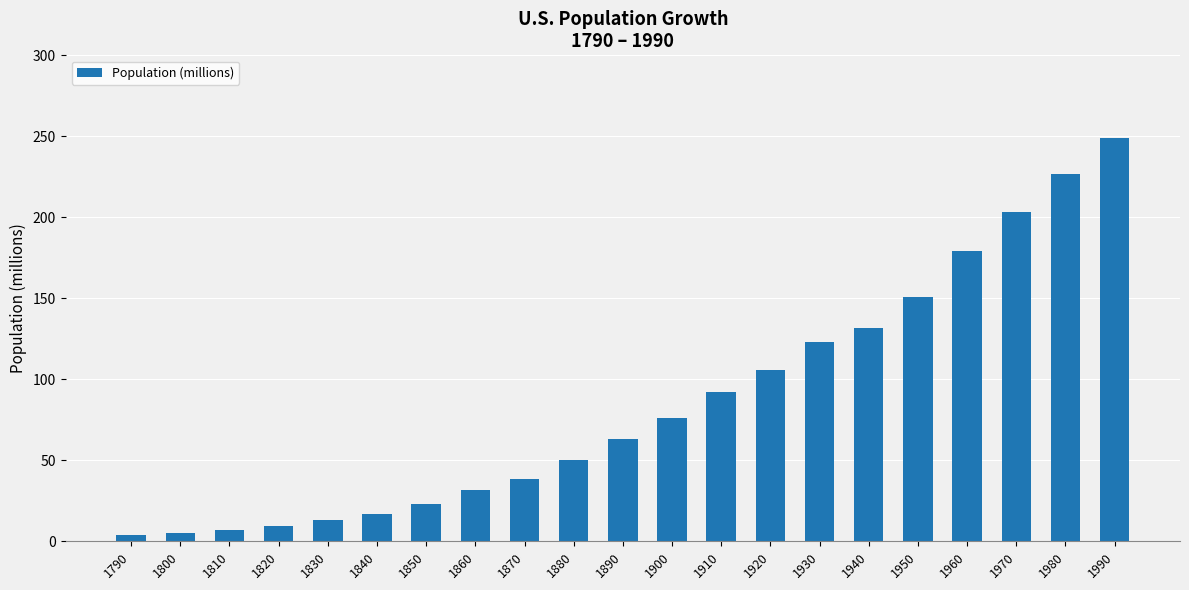

What is the sum of the values at 1880 and 1810?

57.4